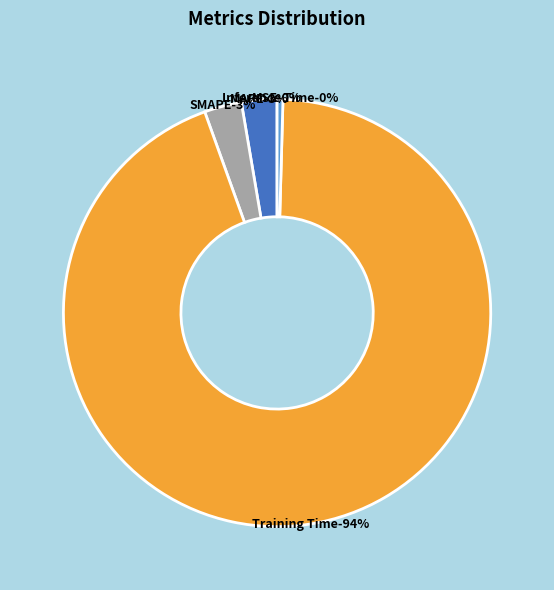

Do SMAPE and Training Time together represent more than half of the pie?

Yes